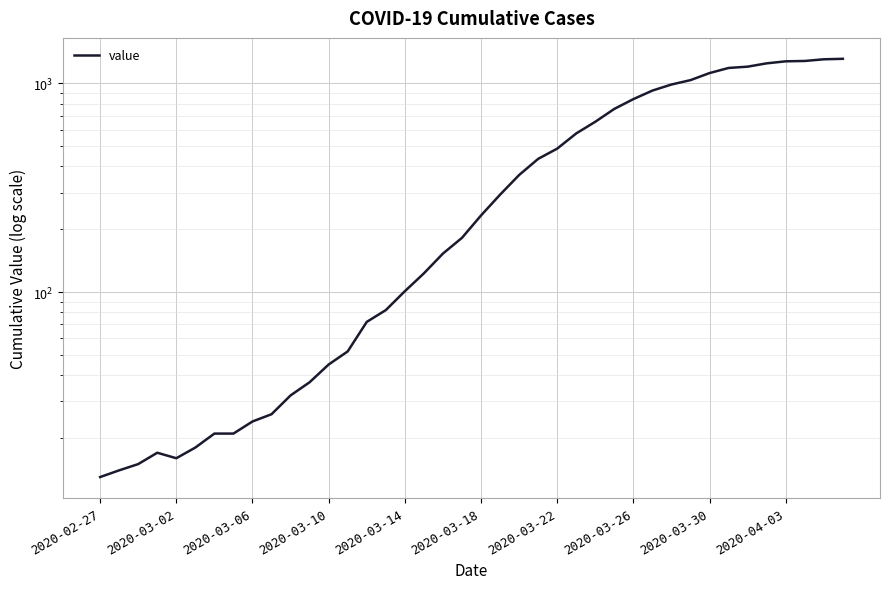

What is the smallest value displayed?

13